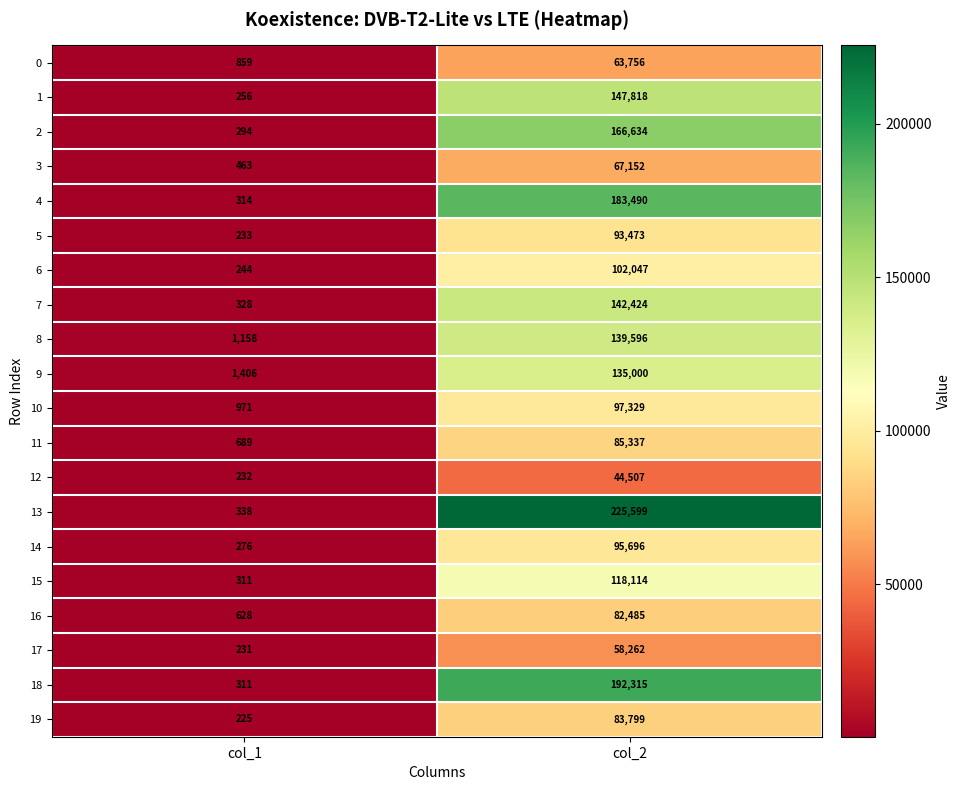

What is the difference between the maximum and minimum values in the 2 series?

166340